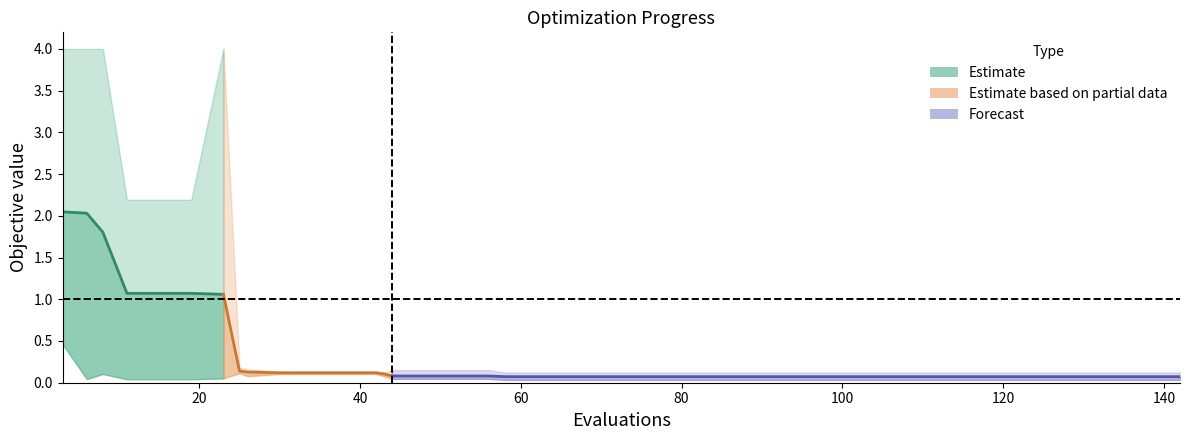

Reading right to left, extract all data points from this chart.

mean: 0.1	0.1	0.1	0.1	0.1	0.1	0.1	0.1	0.1	0.1	0.1	0.1	0.1	0.1	0.1	0.1	0.1	0.1	0.1	0.1	0.1	0.1	0.1	0.1	0.1	0.1	0.1	0.1	0.1	0.1	0.1	0.1	0.1	1.1	1.1	1.1	1.1	1.8	2.0	2.0
best: 0.0	0.0	0.0	0.0	0.0	0.0	0.0	0.0	0.0	0.0	0.0	0.0	0.0	0.0	0.0	0.0	0.0	0.0	0.0	0.0	0.0	0.0	0.0	0.0	0.0	0.0	0.1	0.1	0.1	0.1	0.1	0.1	0.1	0.1	0.0	0.0	0.0	0.1	0.0	0.5
worst: 0.1	0.1	0.1	0.1	0.1	0.1	0.1	0.1	0.1	0.1	0.1	0.1	0.1	0.1	0.1	0.1	0.1	0.1	0.1	0.1	0.1	0.1	0.2	0.2	0.2	0.2	0.1	0.1	0.1	0.1	0.1	0.2	0.2	4.0	2.2	2.2	2.2	4.0	4.0	4.0